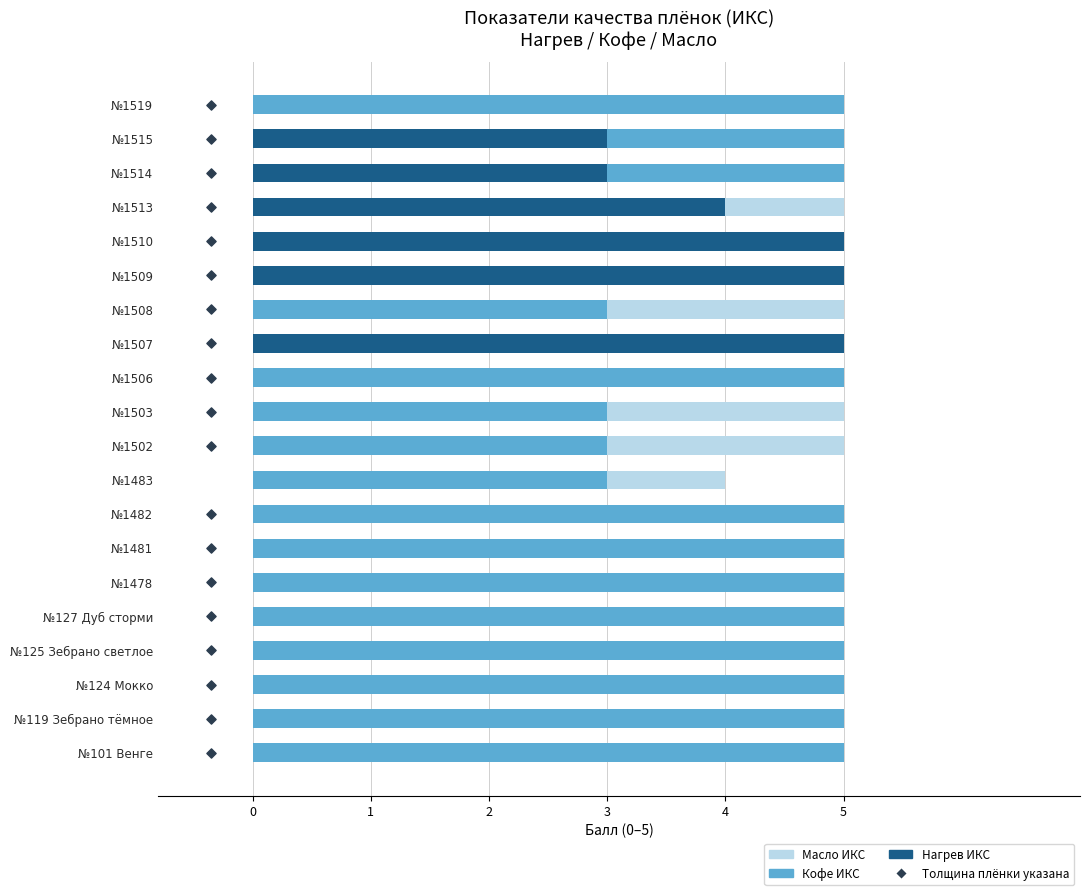

What are all the series names shown in the legend?

Масло ИКС, Кофе ИКС, Нагрев ИКС